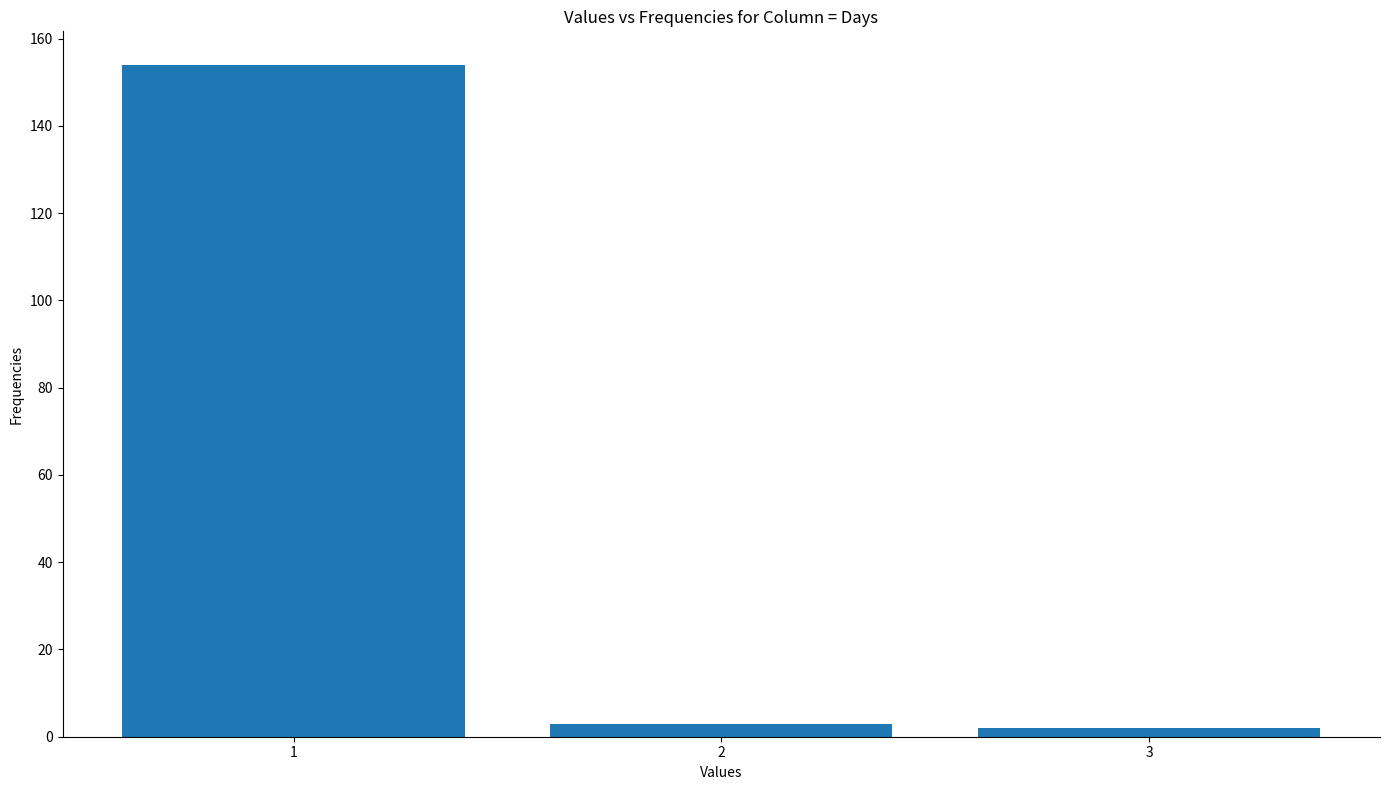

Reading left to right, list all the values displayed in this chart.

1=154	2=3	3=2